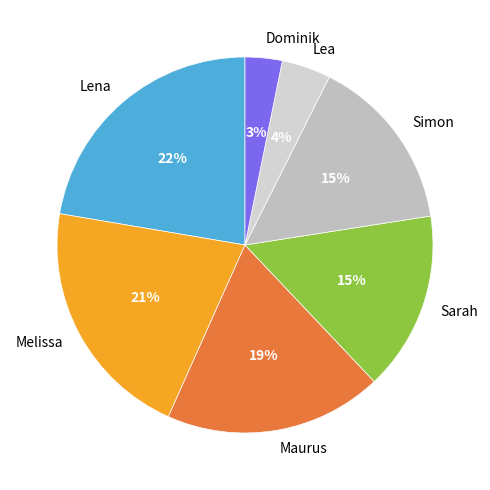

What is the ratio of the value at Sarah to the value at Maurus?

0.8